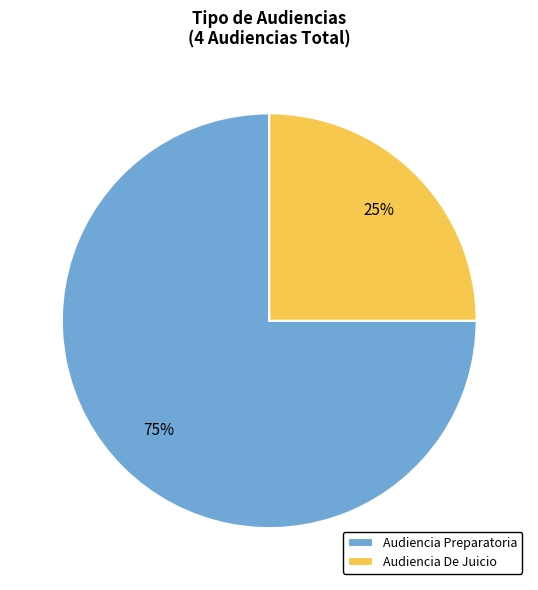

Which category has the biggest portion of the pie?

Audiencia Preparatoria